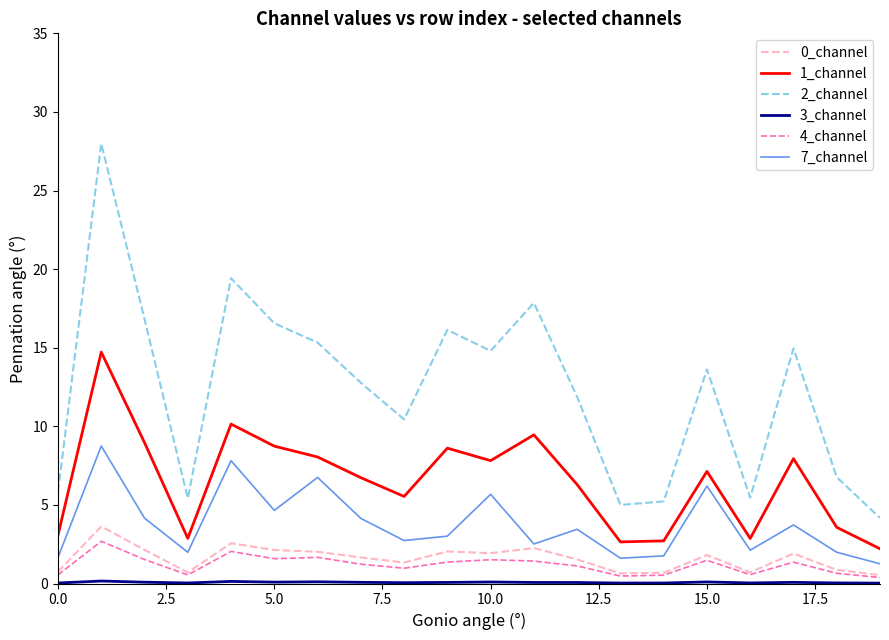

Which series has the largest range (max minus min)?

2_channel